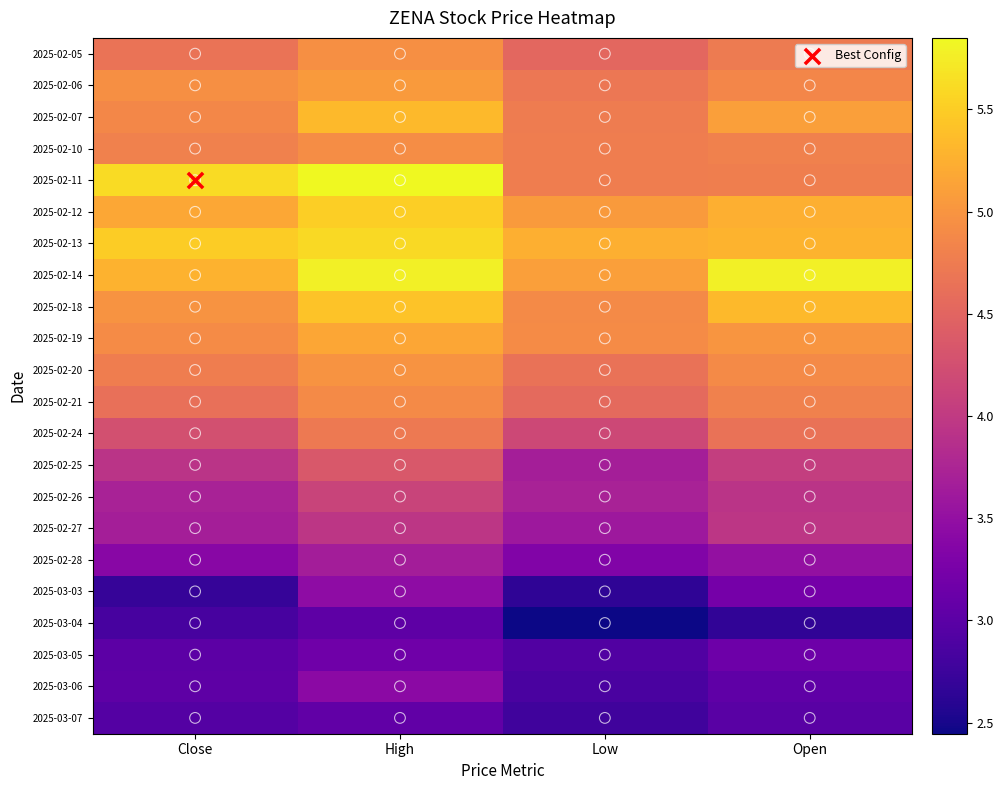

Which series changed the most between High and Low?

2025-02-11